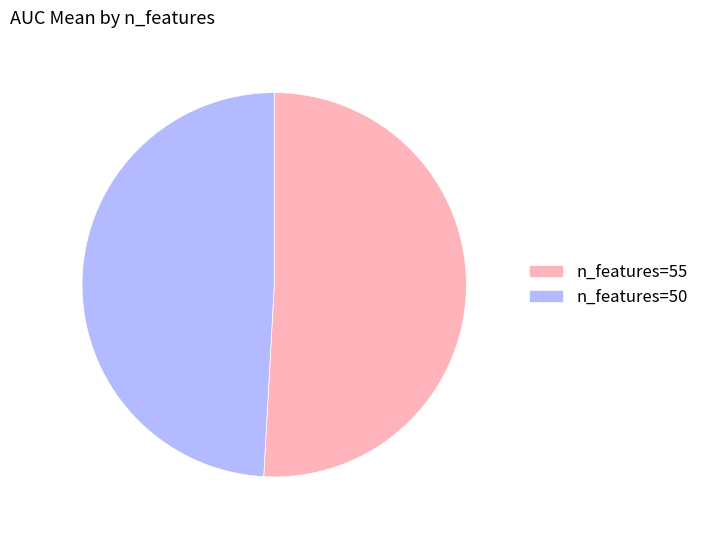

Which slice represents more than half of the pie?

n_features=55